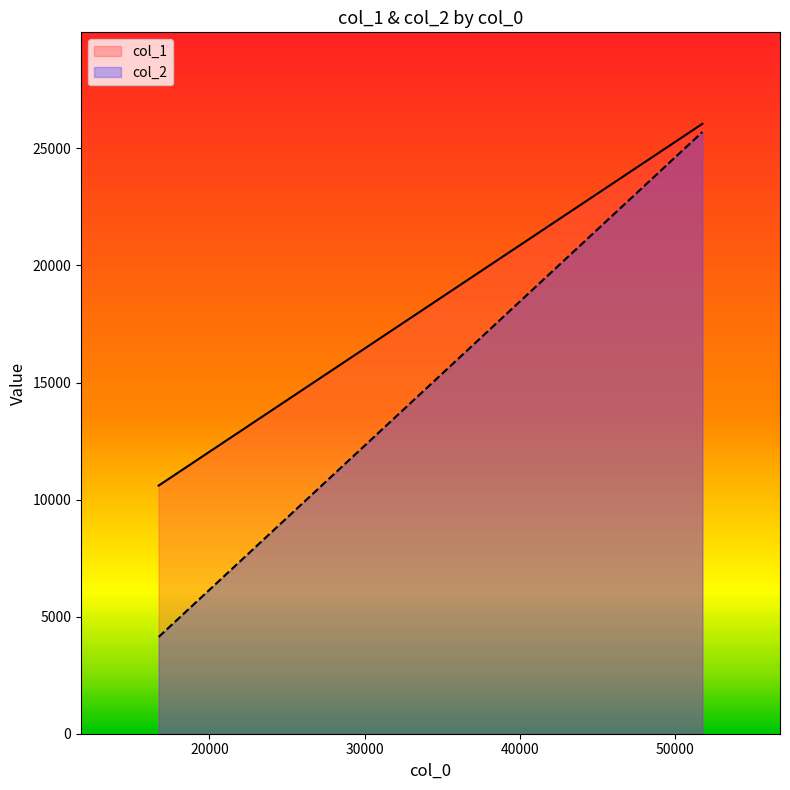

How many col_1 values are between 10599 and 26050?

2